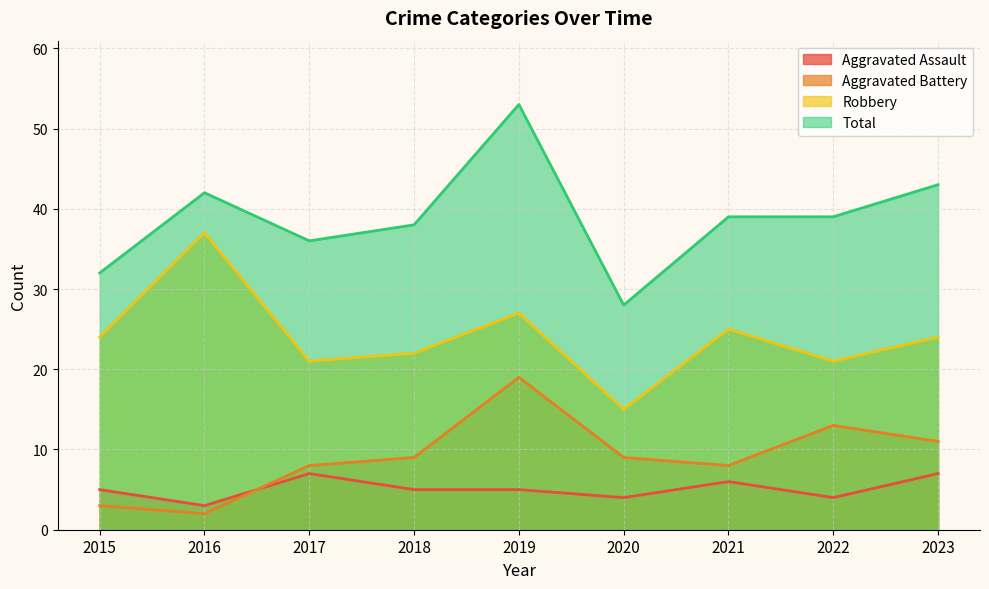

Which series has the largest total across all categories?

Total